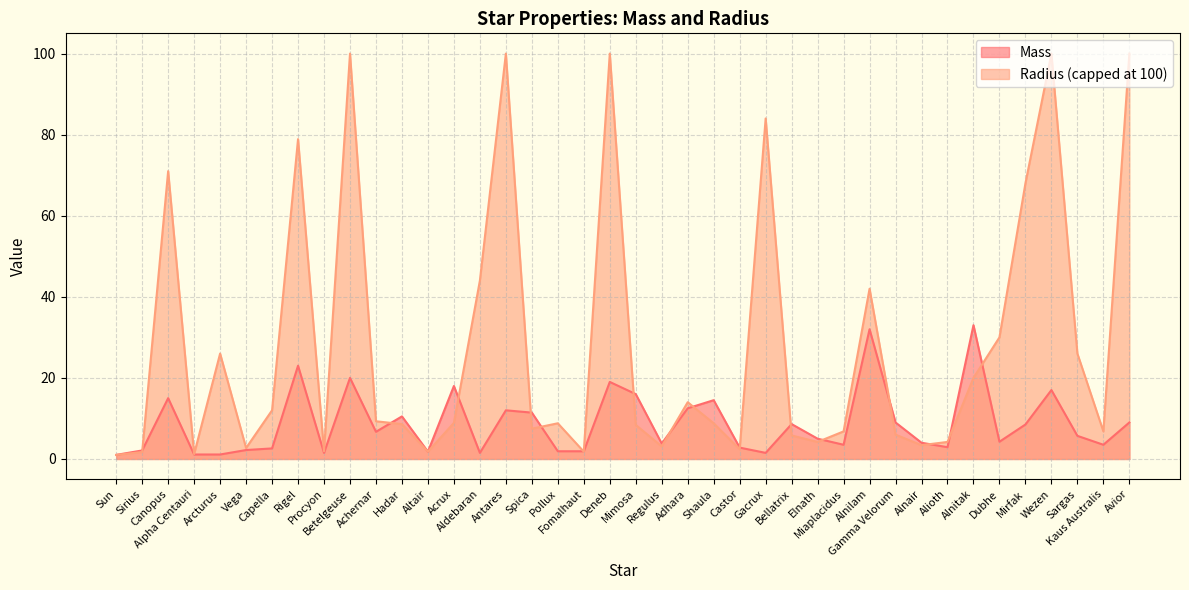

How many lines are shown in the chart?

2